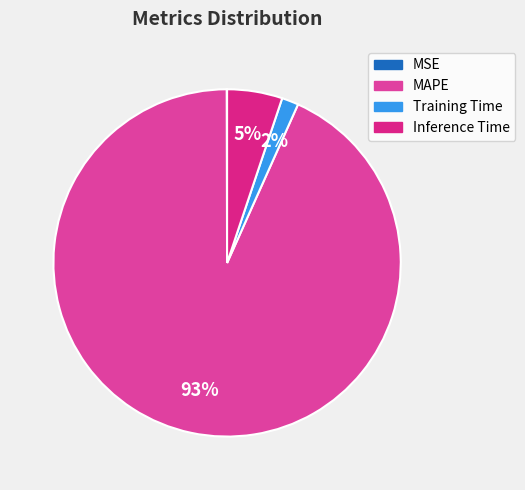

Combined, what portion of the pie is Training Time and MAPE?

94.8%